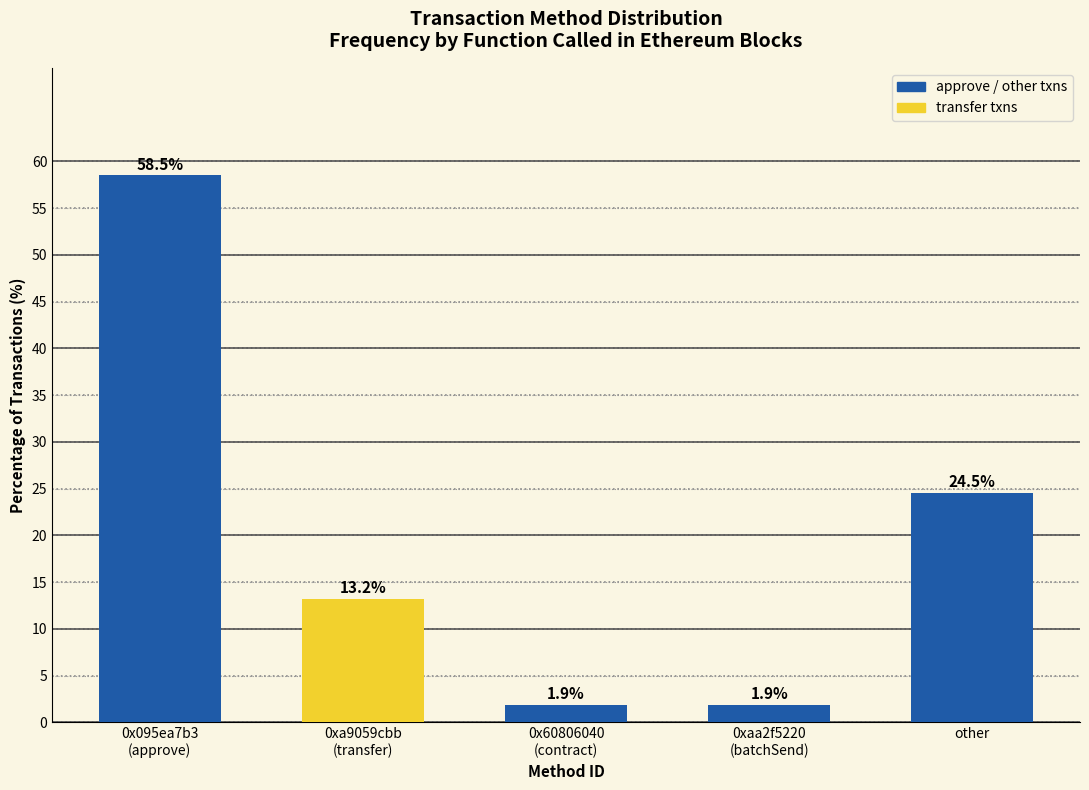

Rank the categories by value from highest to lowest.

0x095ea7b3
(approve), other, 0xa9059cbb
(transfer), 0x60806040
(contract), 0xaa2f5220
(batchSend)